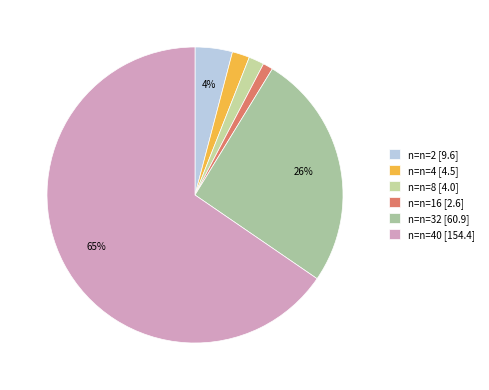

What is the largest slice in the pie chart?

n=n=40 [154.4]